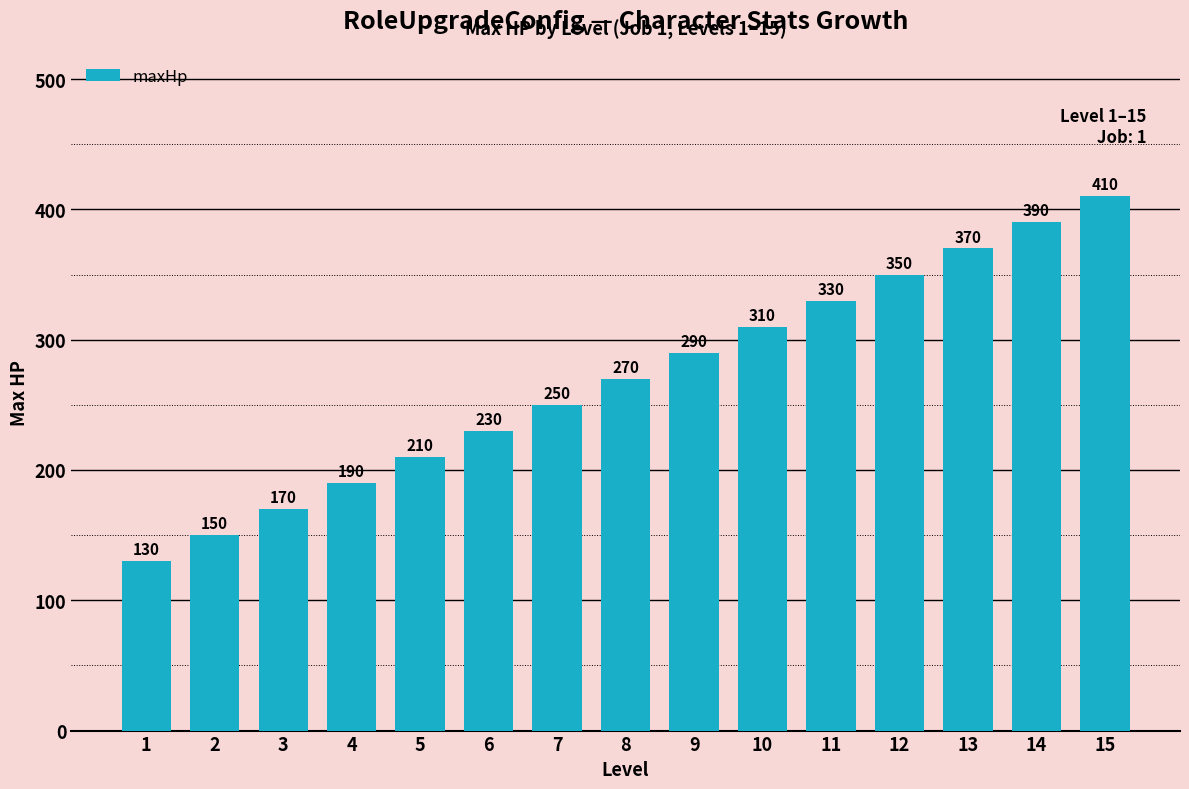

What is the maximum value shown in the chart?

410